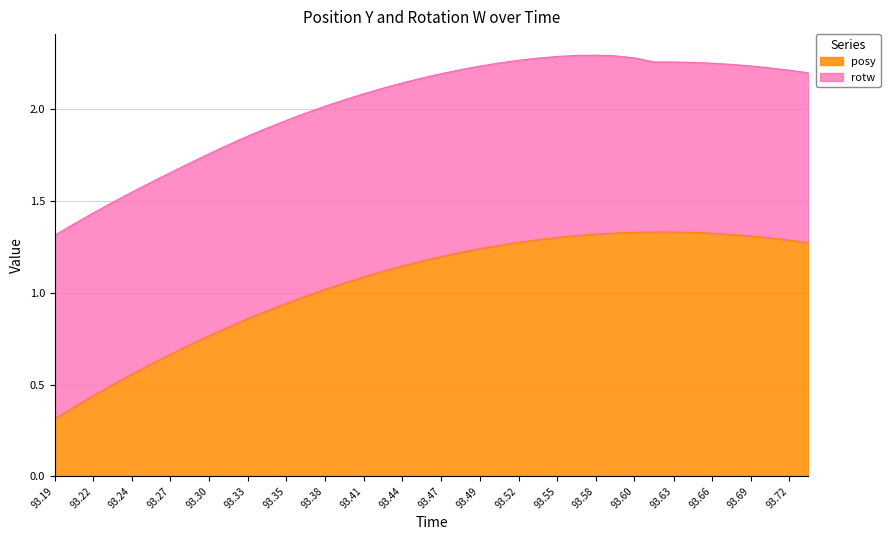

The value of posy at 93.30 is 0.4. True or false?

False